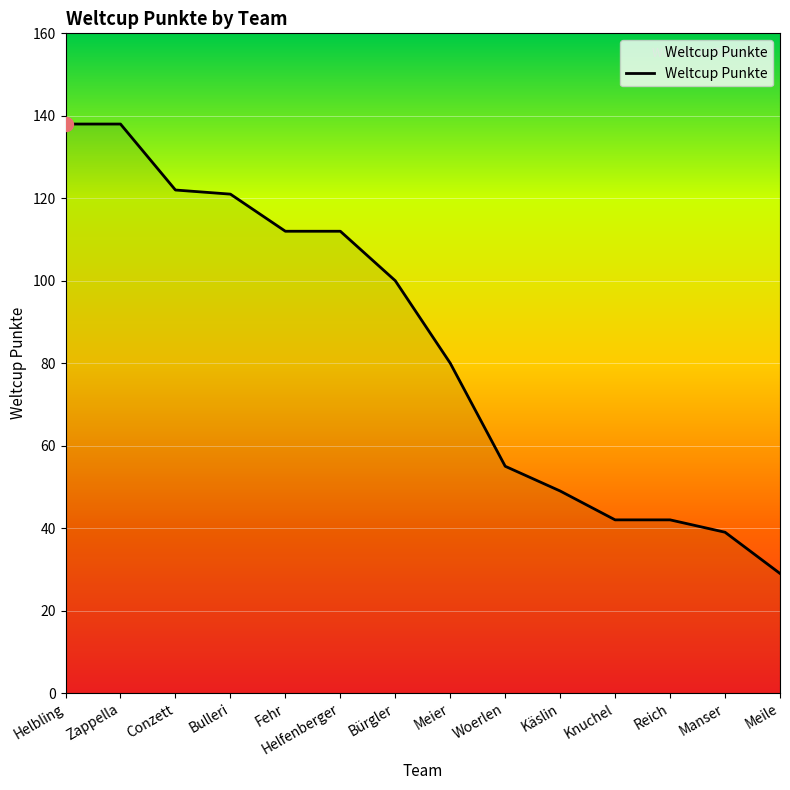

Which category has the lowest value across all series?

Meile